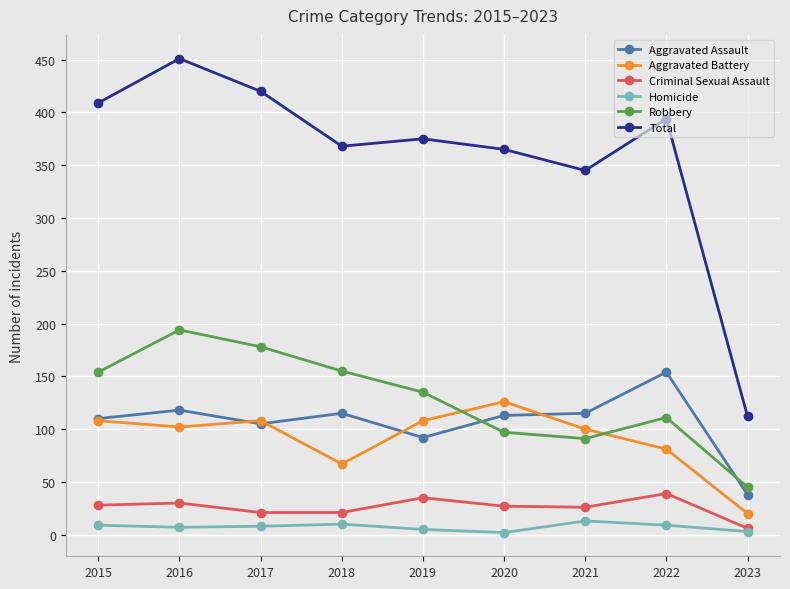

What is the difference between the maximum and minimum values in the Aggravated Battery series?

106